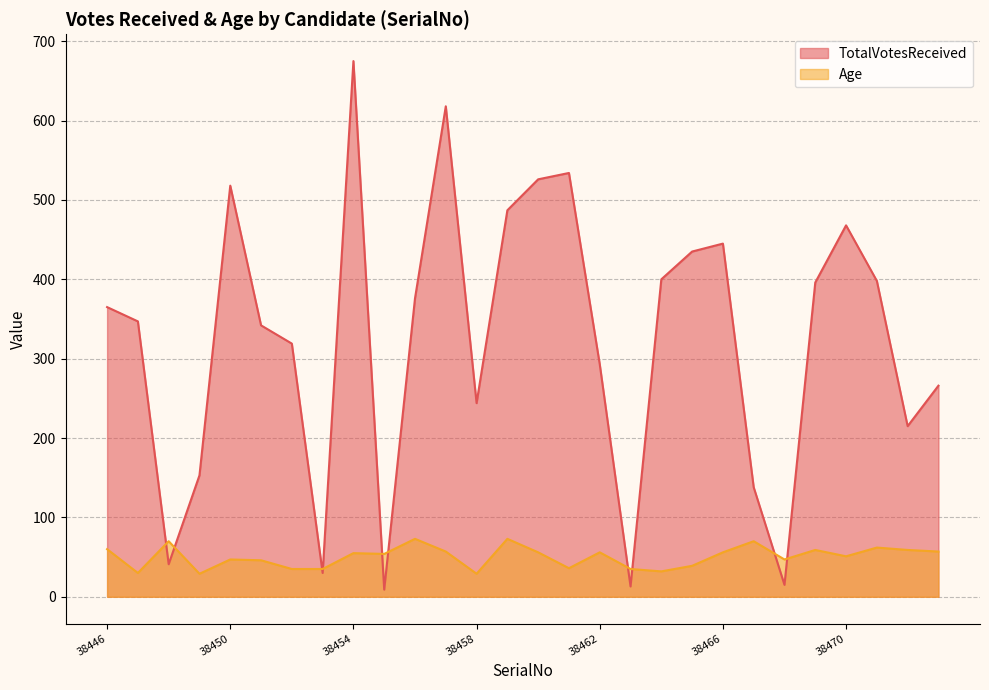

Rank the series by their maximum value, from highest to lowest.

TotalVotesReceived, Age